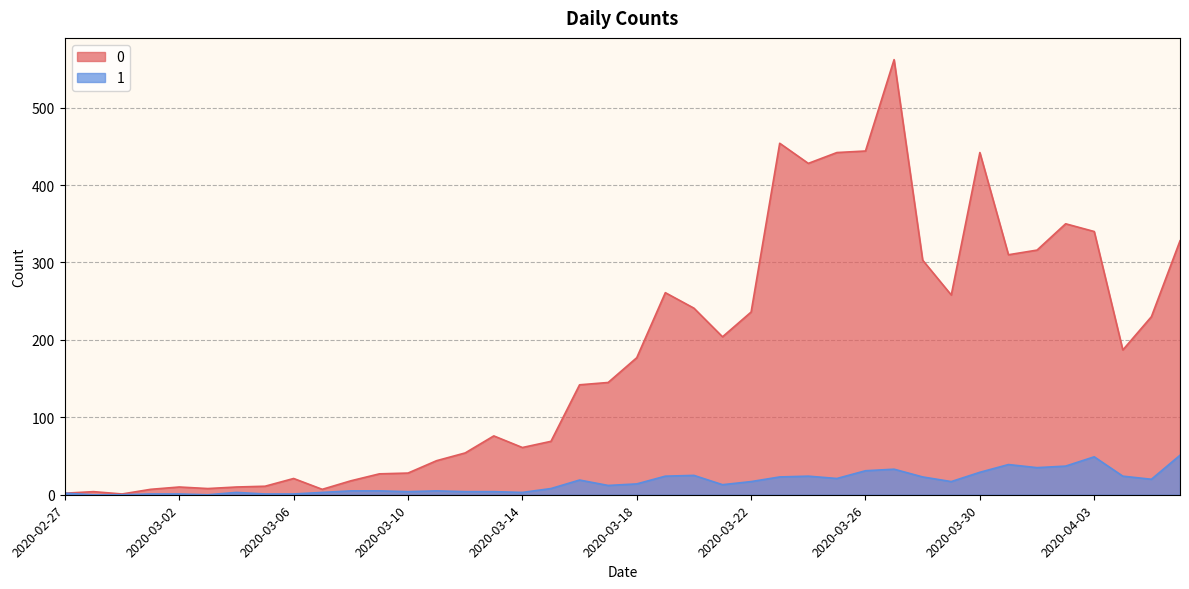

What is the spread (max minus min) of values at 2020-04-03?

291